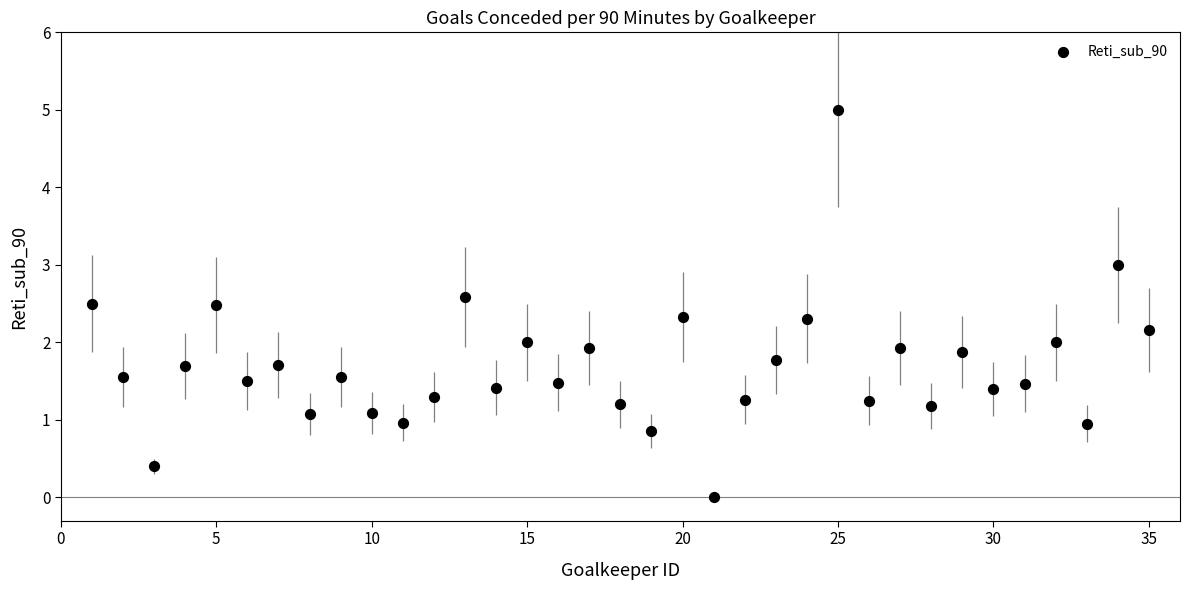

What is the range of X values (max minus min)?

34.0